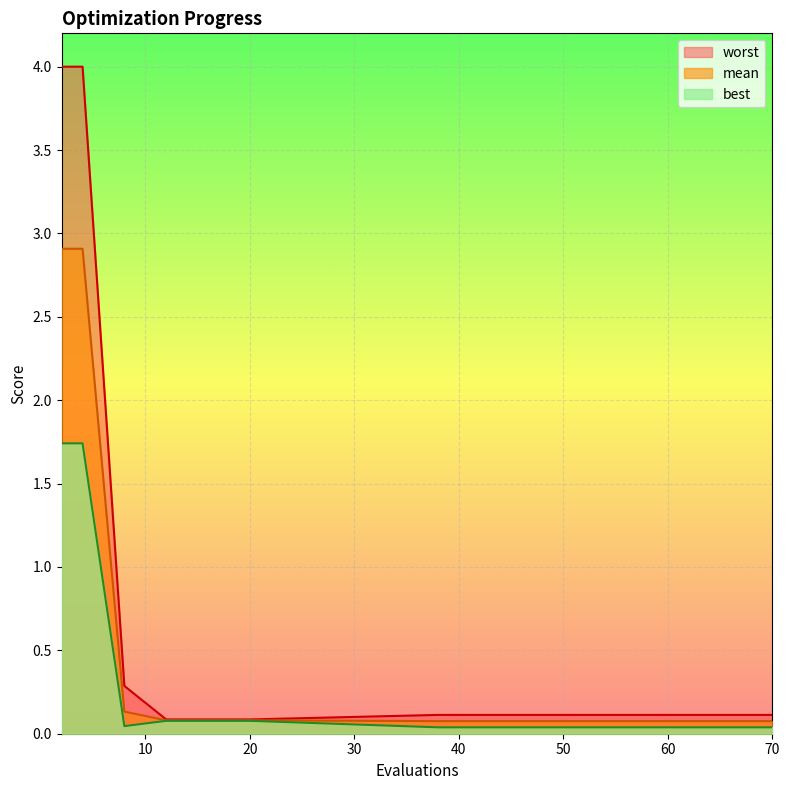

The value of best at 8 is 0.0. True or false?

True